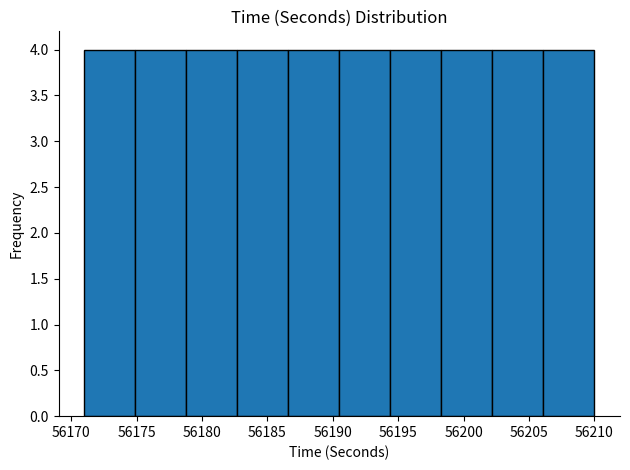

What is the height of the bar covering 56174.9 to 56178.8 on the x-axis? Neither the bar edges nor the heights are printed on the chart, so give them approximately, as read against the axes.

4